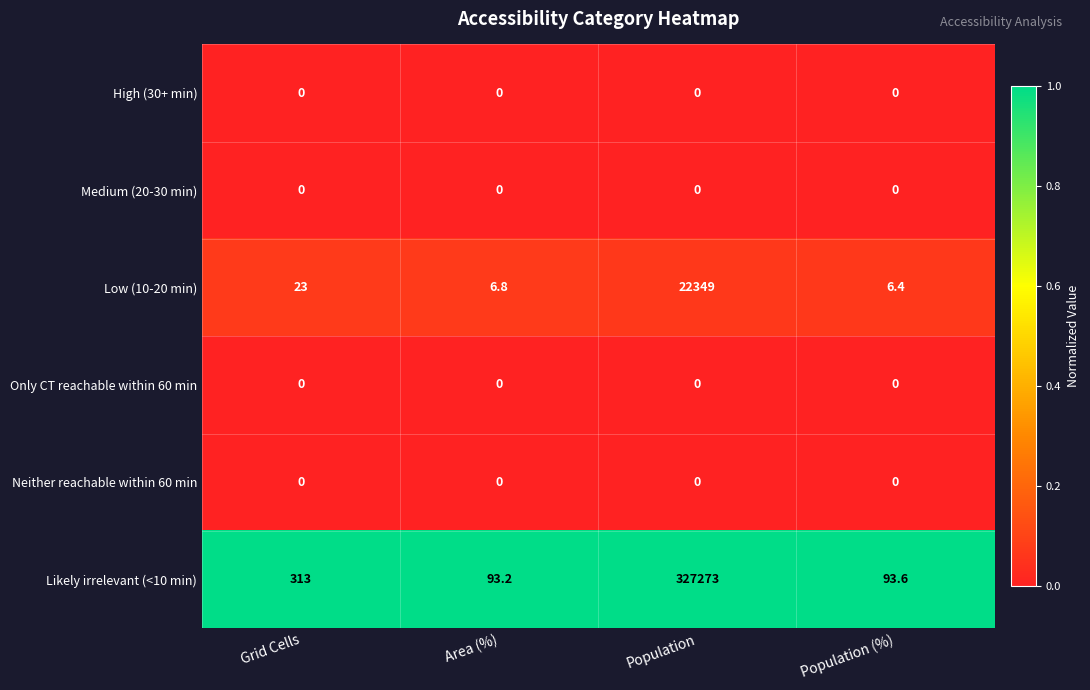

Rank the categories by Likely irrelevant (<10 min) value from highest to lowest.

Population, Grid Cells, Population (%), Area (%)